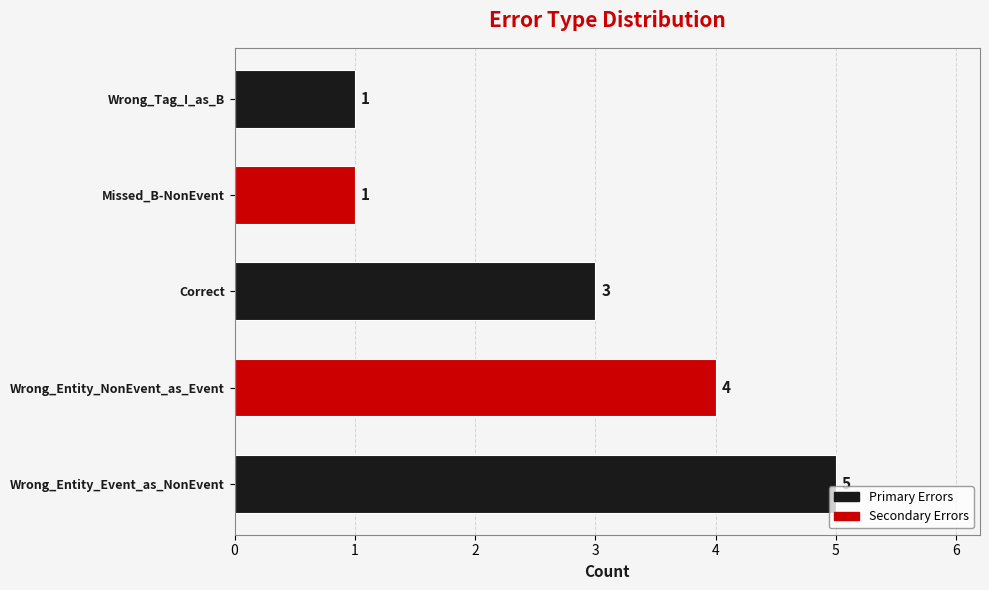

What is the greatest value displayed?

5